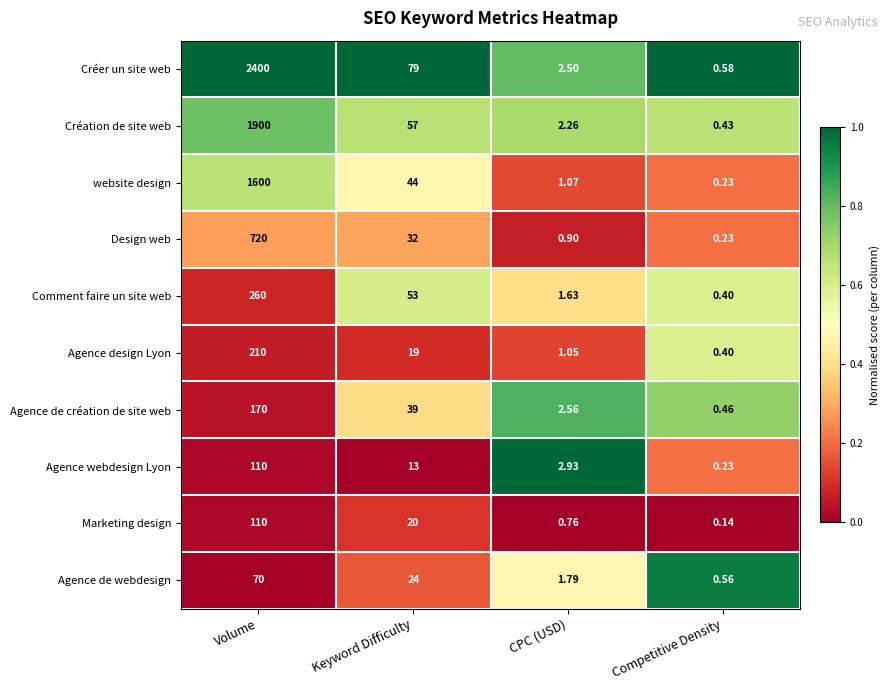

Which series changed the most between Volume and CPC (USD)?

Créer un site web